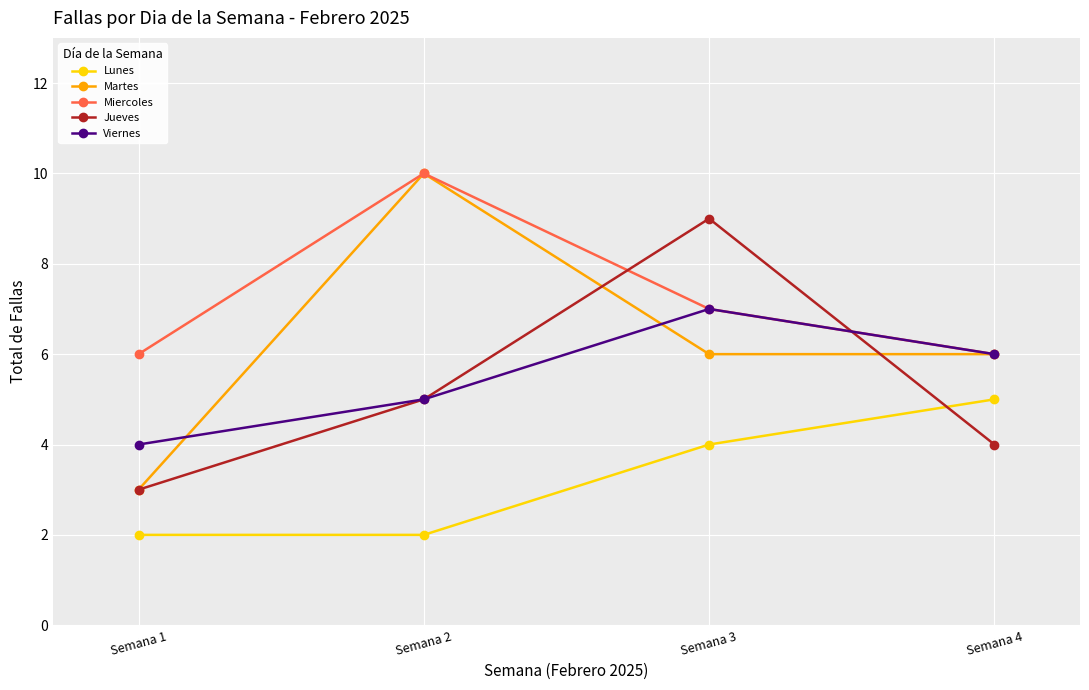

True or false: Lunes and Martes intersect in this chart.

False